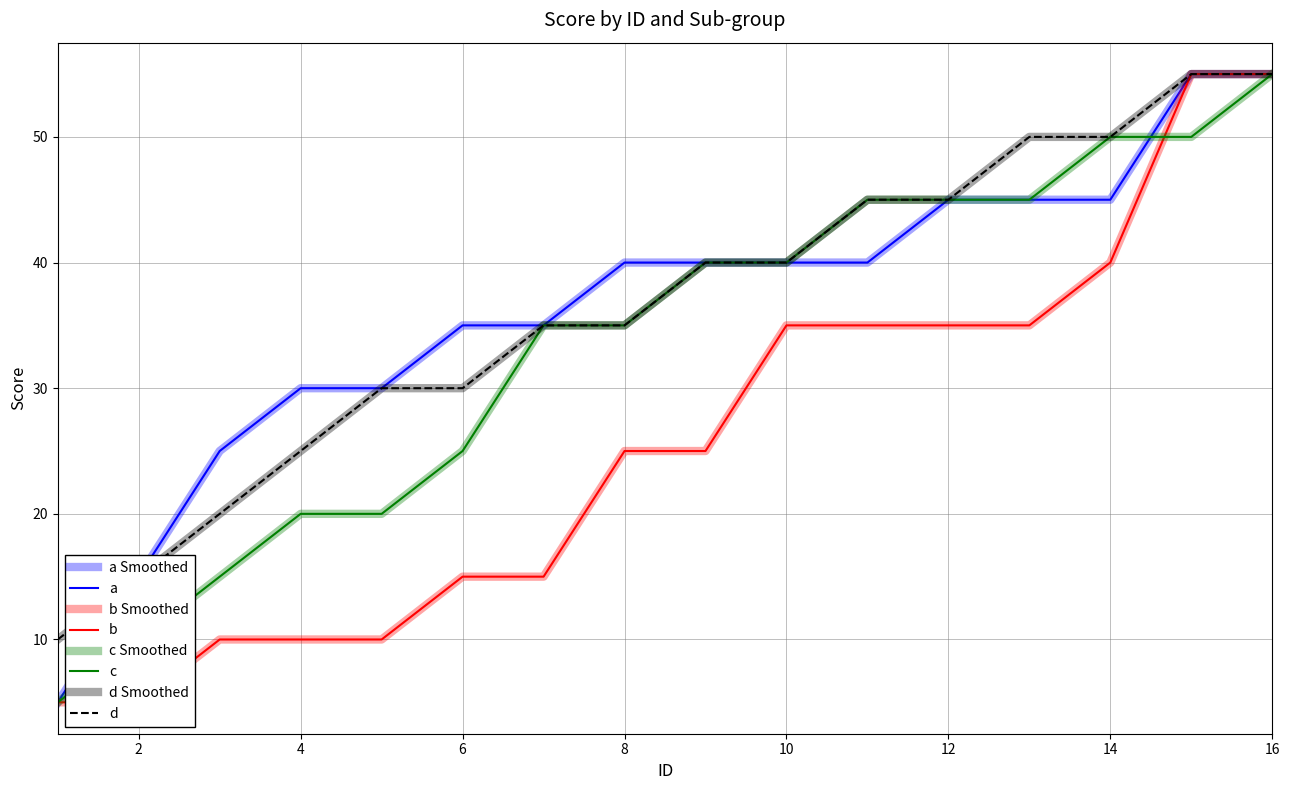

What is the total value across all series at 4?

85